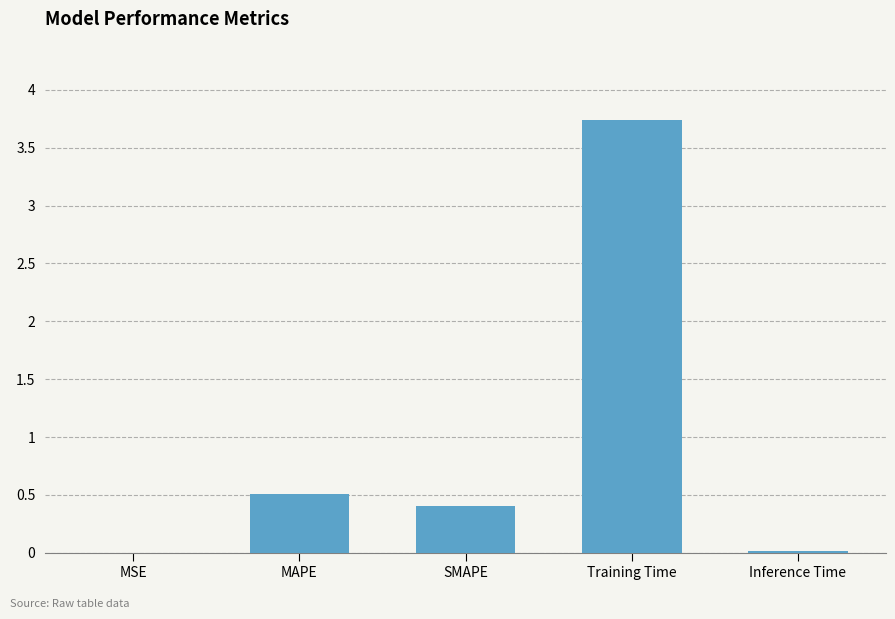

What is the sum of the values at SMAPE and MAPE?

0.9